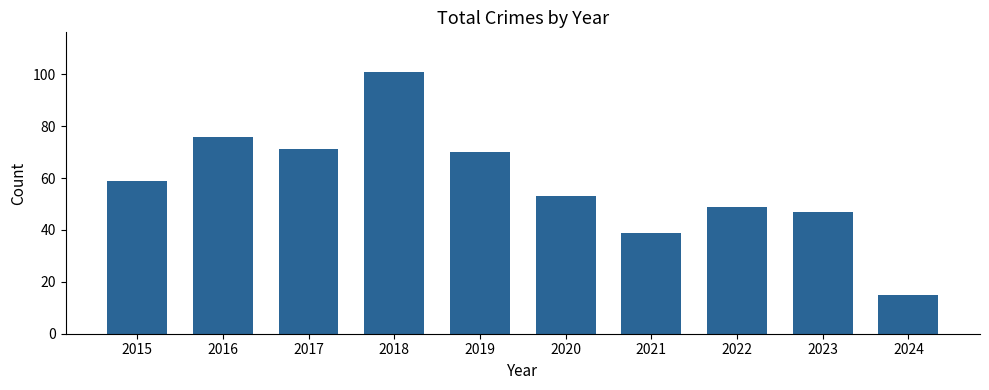

What is the smallest value displayed?

15